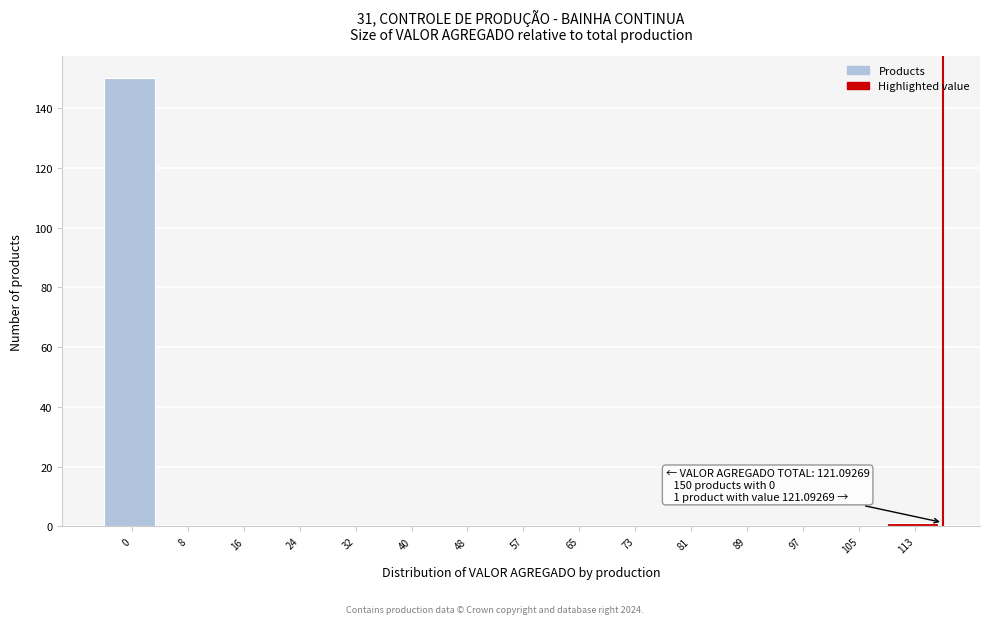

Reading left to right, list all the values displayed in this chart.

0=150	8=0	16=0	24=0	32=0	40=0	48=0	57=0	65=0	73=0	81=0	89=0	97=0	105=0	113=1